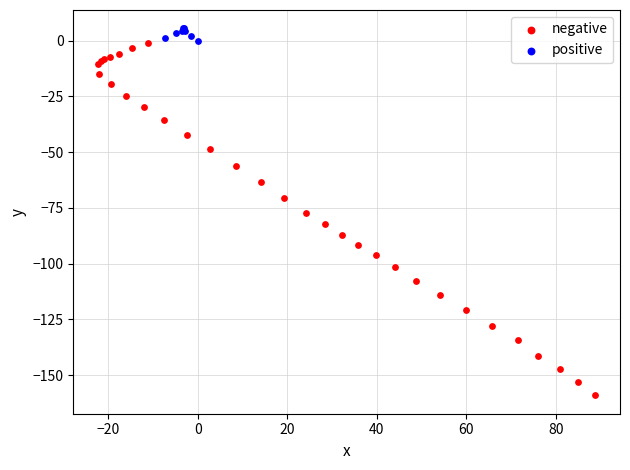

Which series reaches the minimum Y coordinate?

negative